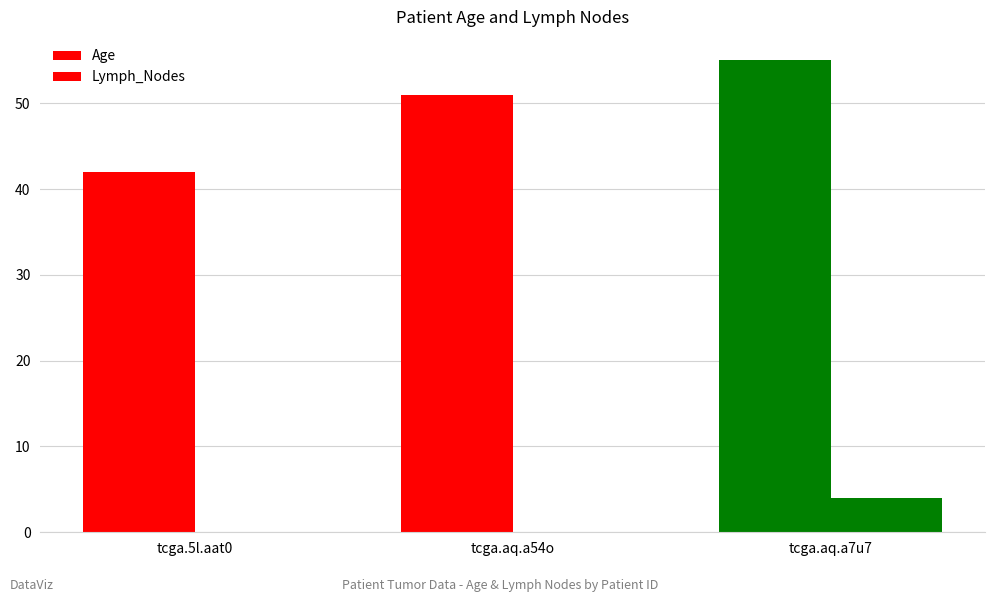

The value of Age at tcga.aq.a7u7 is 87. True or false?

False